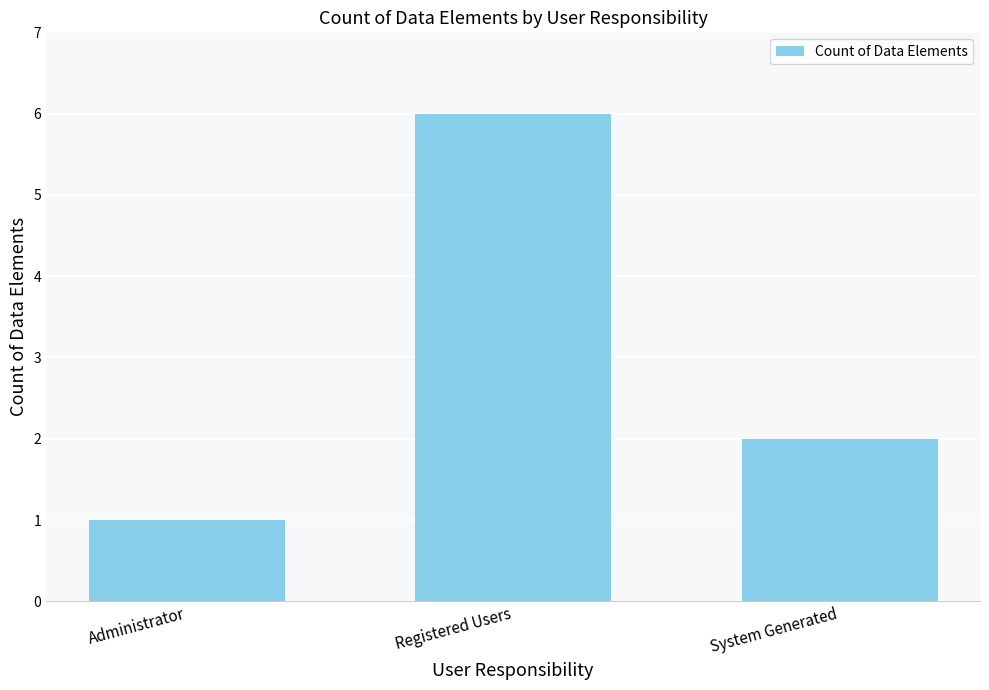

What is the difference between the second highest and minimum values?

1